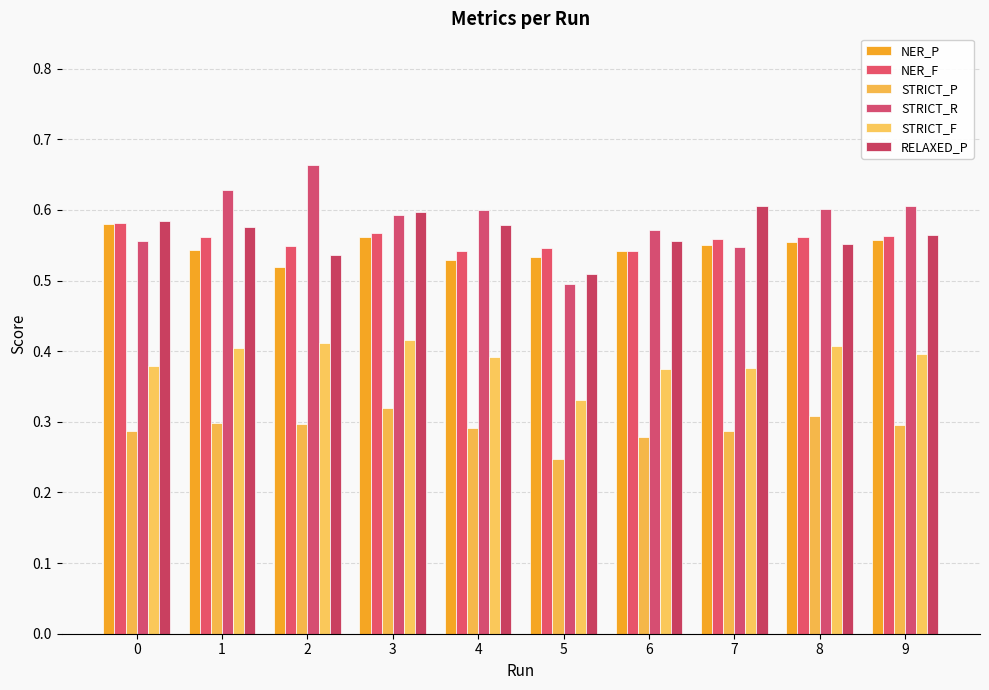

What is the total value across all series at 9?

3.0